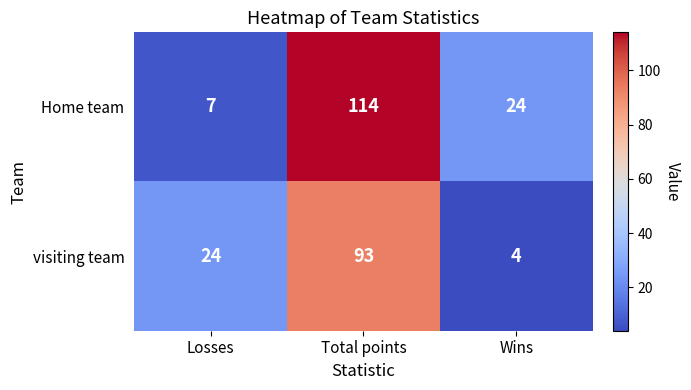

Where is visiting team nearest to the value 48?

Losses